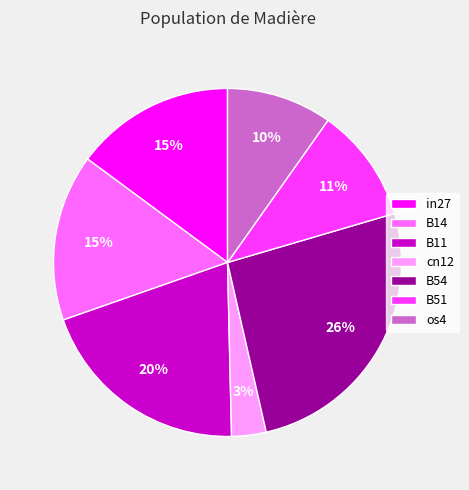

Count the number of slices in the pie.

7